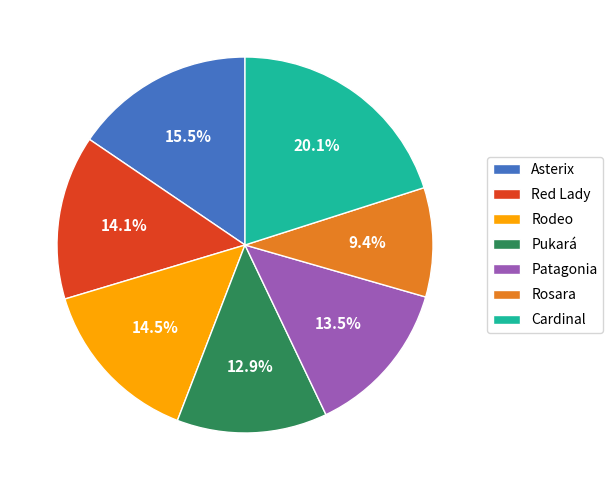

What portion of the pie excludes Rodeo?

85.5%